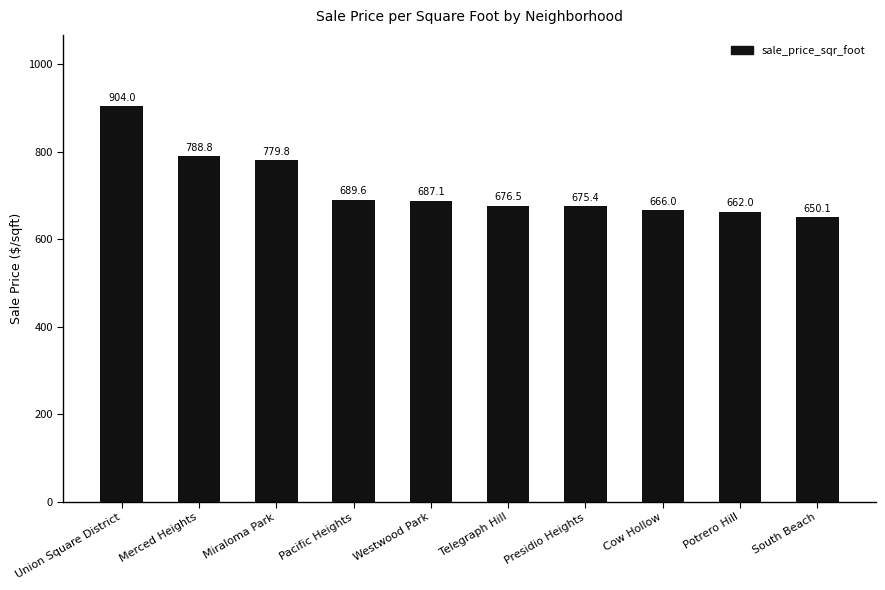

What is the change in value from Miraloma Park to Presidio Heights?

-104.5